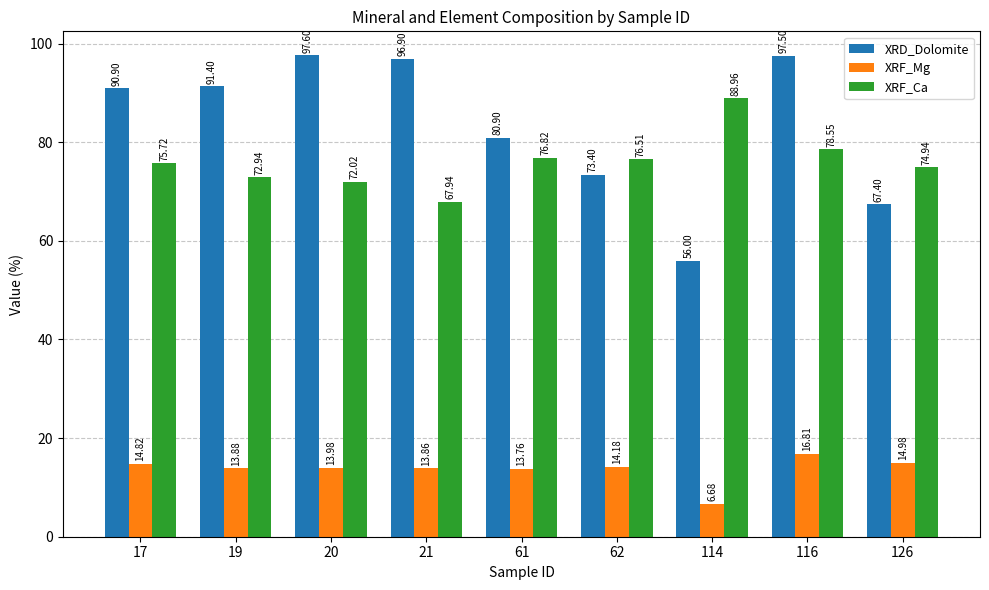

What is the lowest value of the XRD_Dolomite series?

56.0